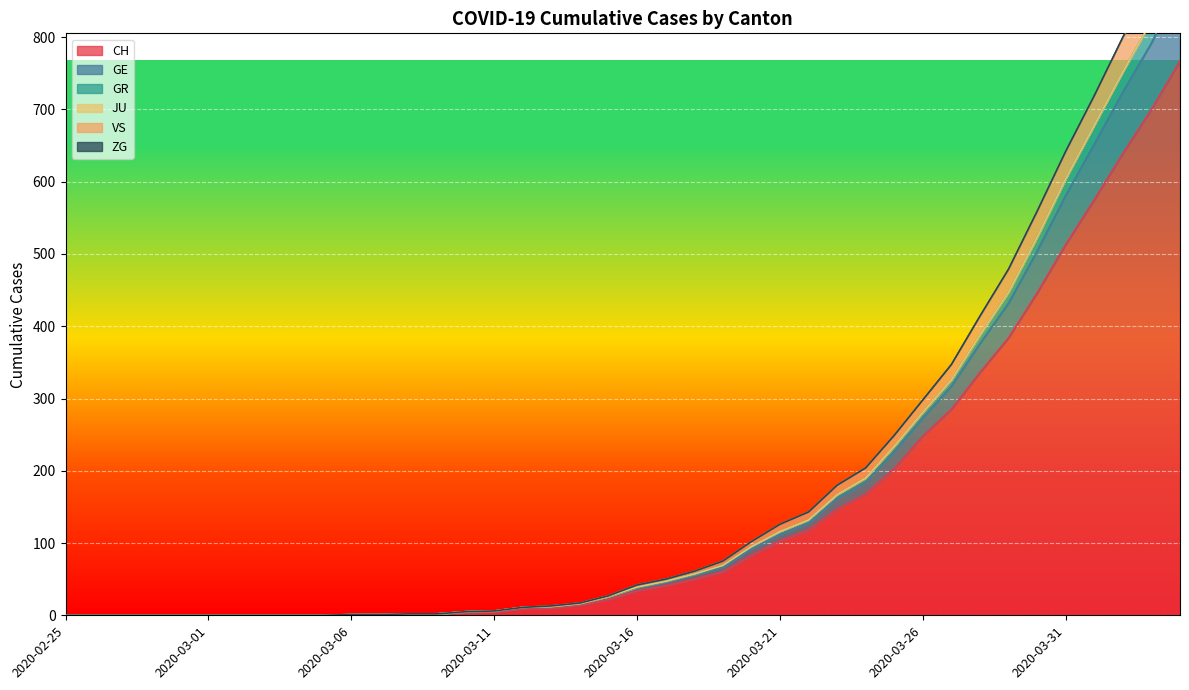

At which category is the sum across all series the highest?

2020-04-04